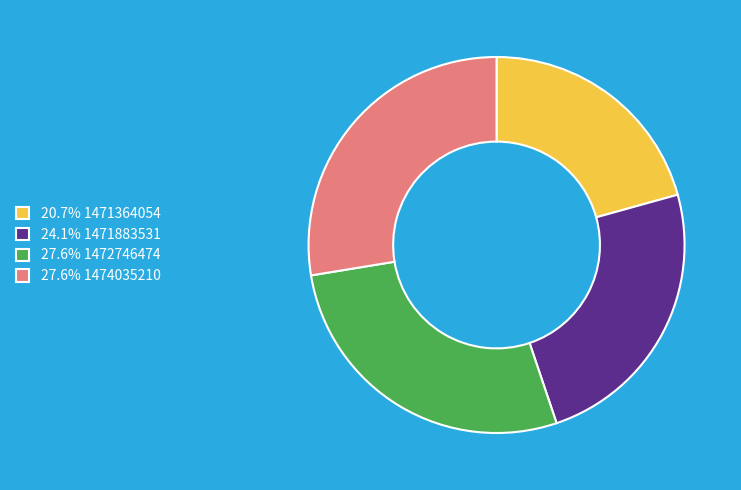

Is there a majority slice in this chart?

No